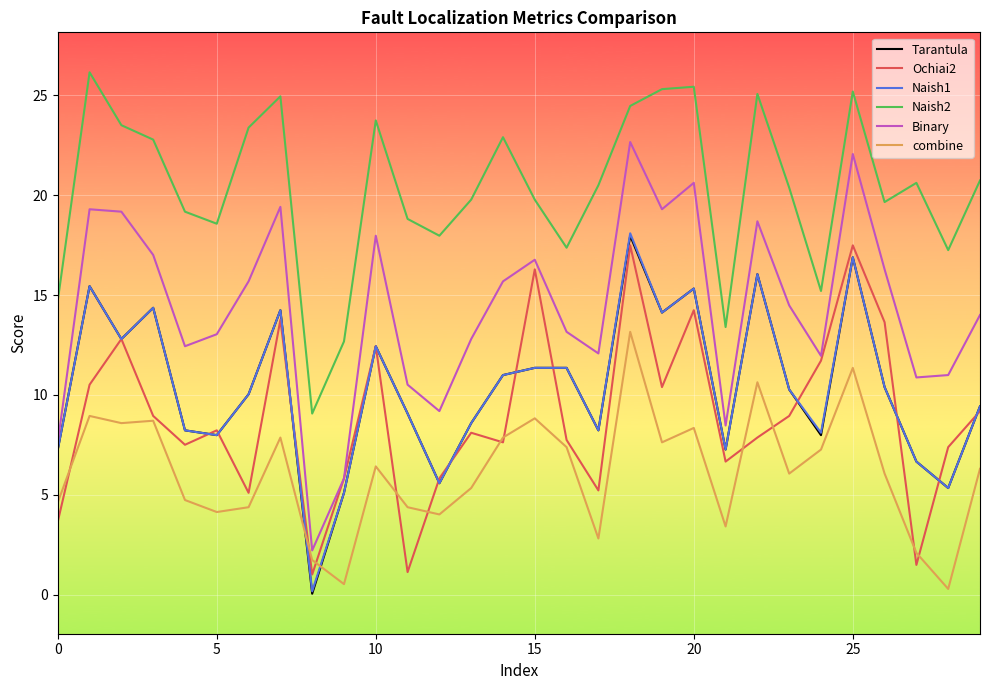

In Ochiai2, how many points are higher than both neighbors (excluding endpoints)?

9